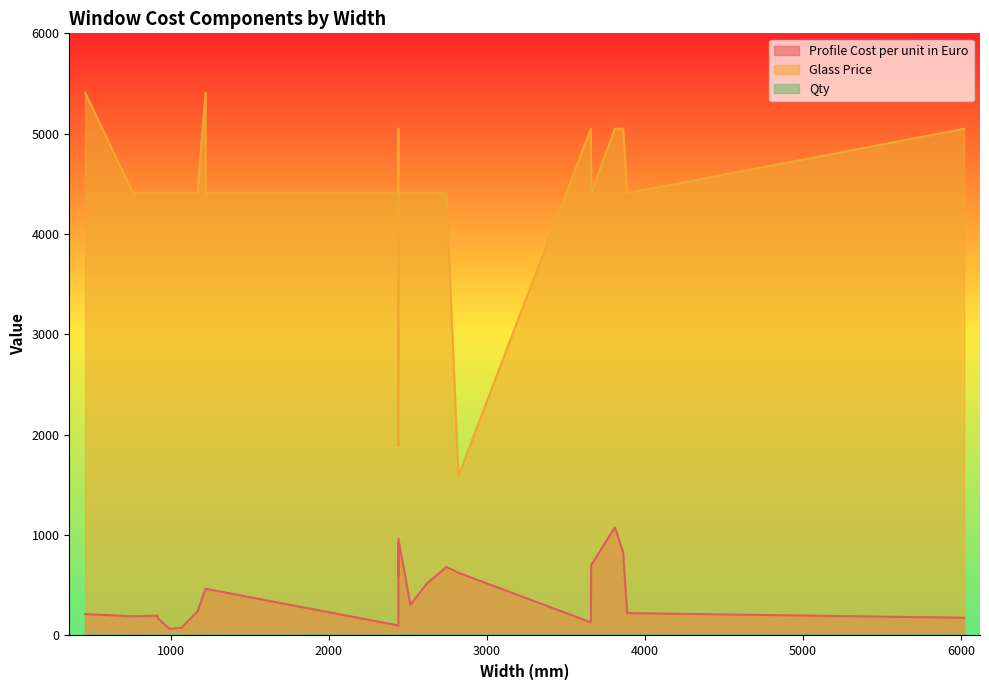

What is the difference between the maximum and second lowest values in the Profile Cost per unit in Euro series?

1001.4